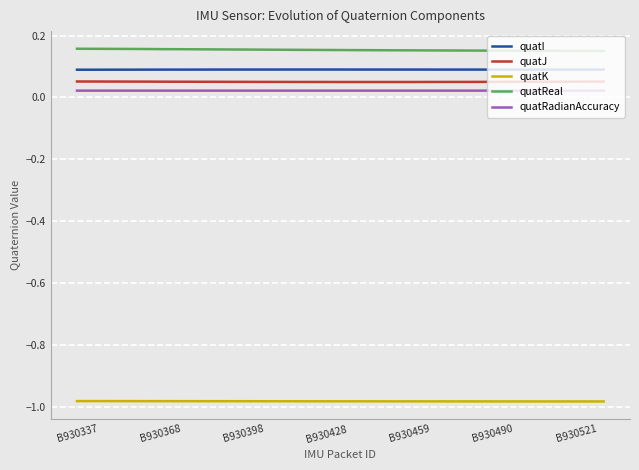

Which series has the largest total across all categories?

quatReal